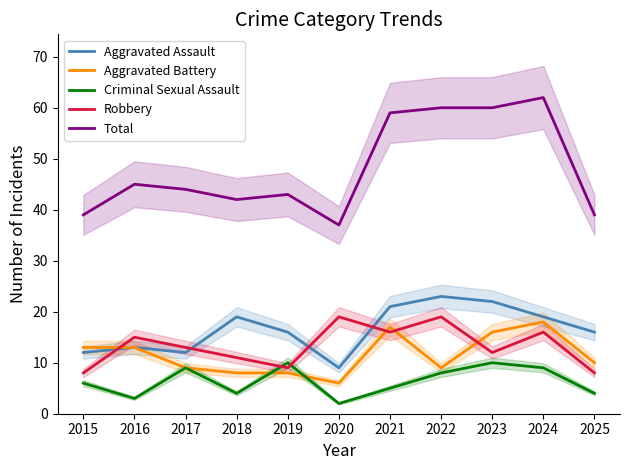

What are all the series names shown in the legend?

Aggravated Assault, Aggravated Battery, Criminal Sexual Assault, Robbery, Total